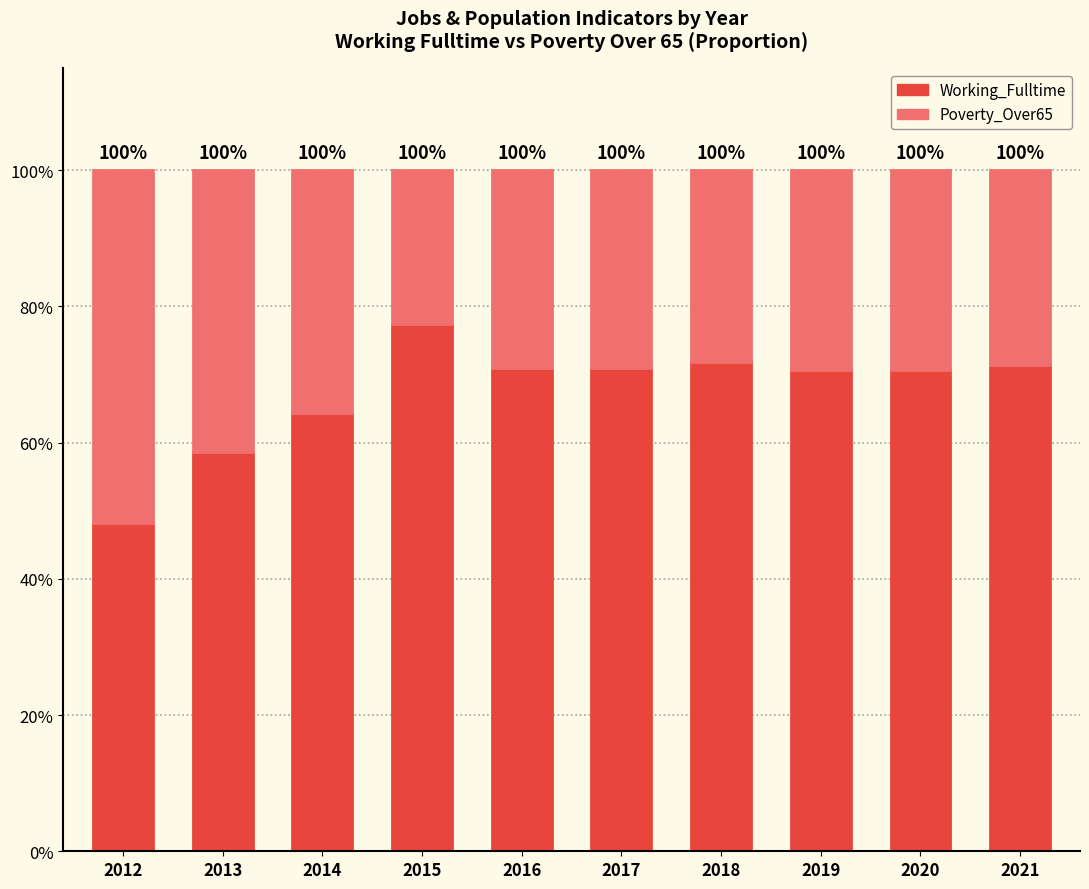

Does the chart contain any negative values?

No